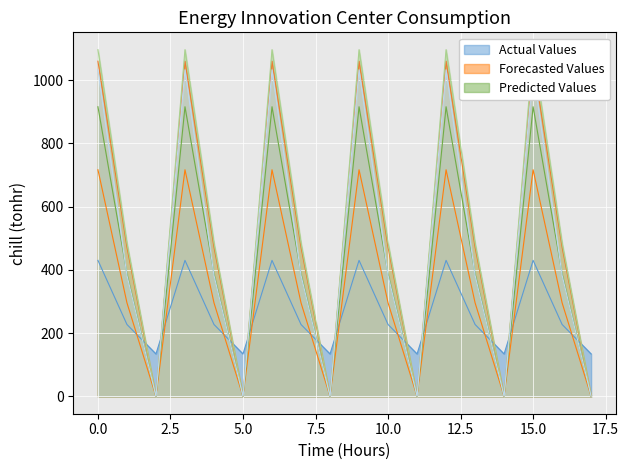

At how many categories does at least one series exceed 61?

18